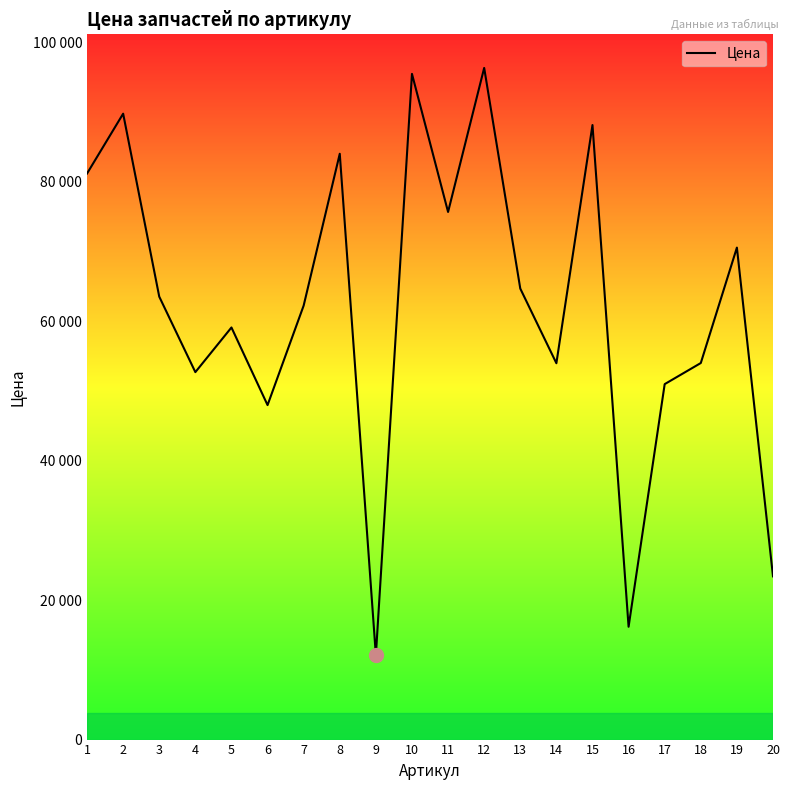

Is it true that the value at 16 is 6065?

False